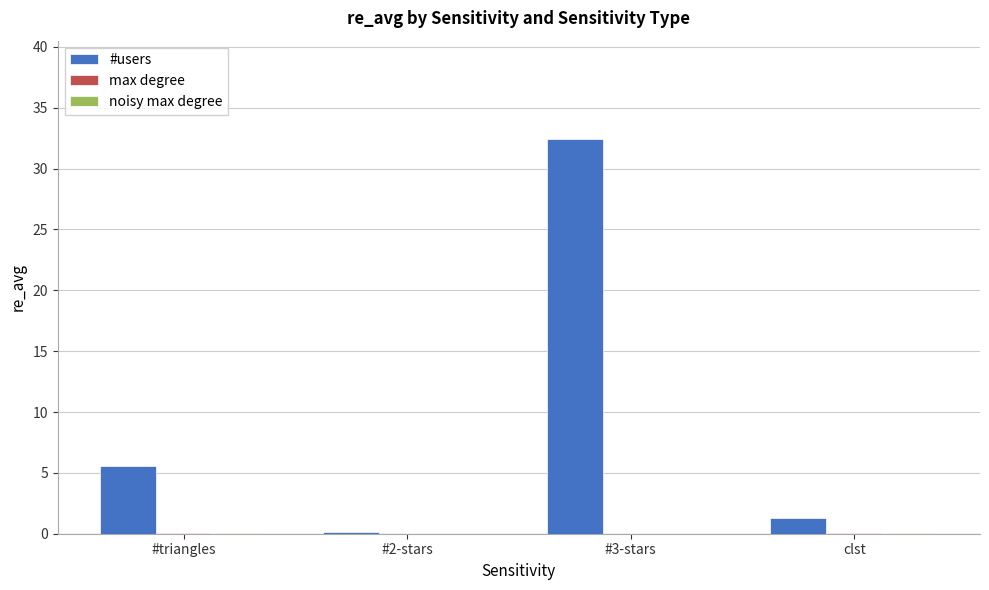

Which series changed the most between #triangles and #3-stars?

#users